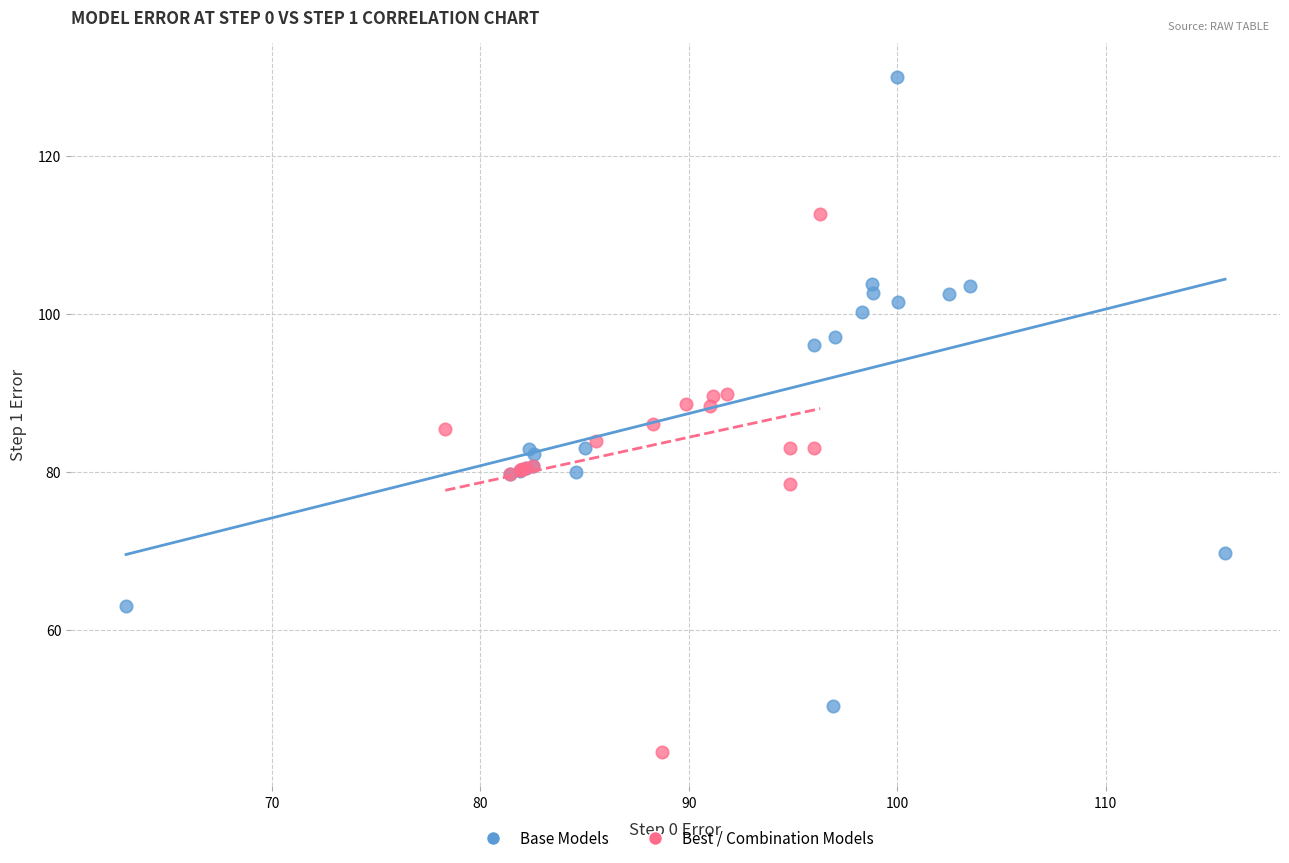

Which series has the widest spread of Y values?

Base Models